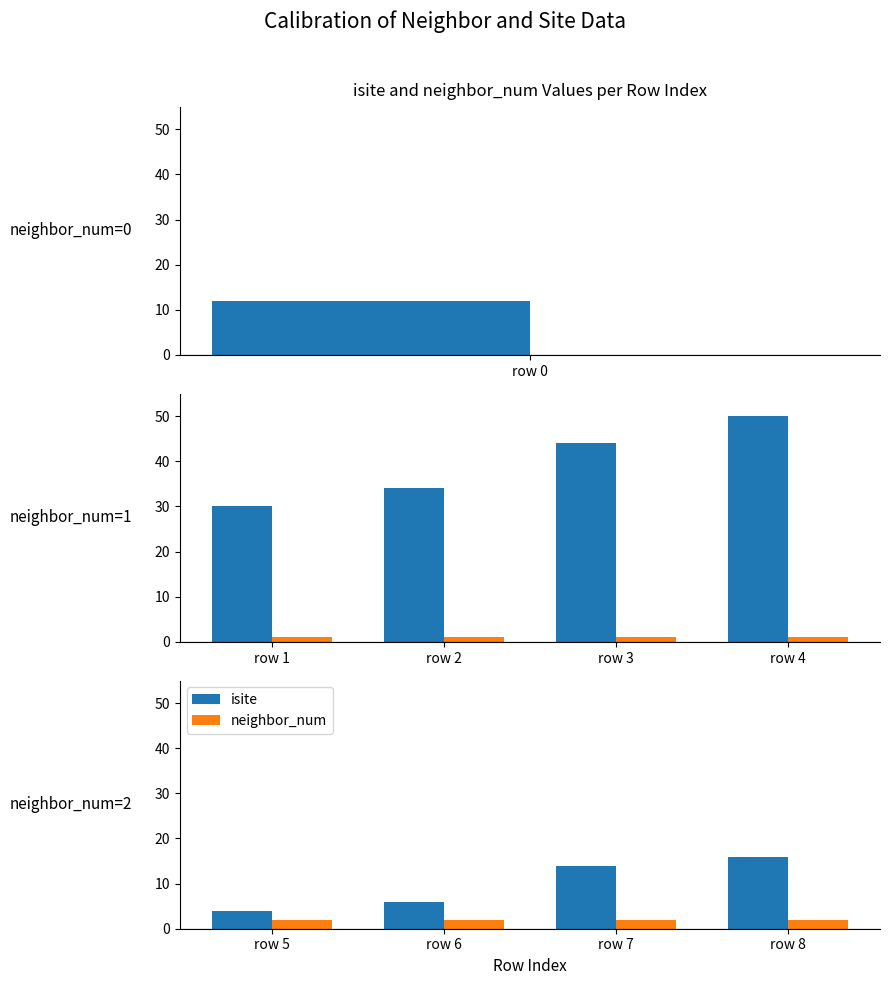

True or false: neighbor_num has a value of 1 at row 5.

False